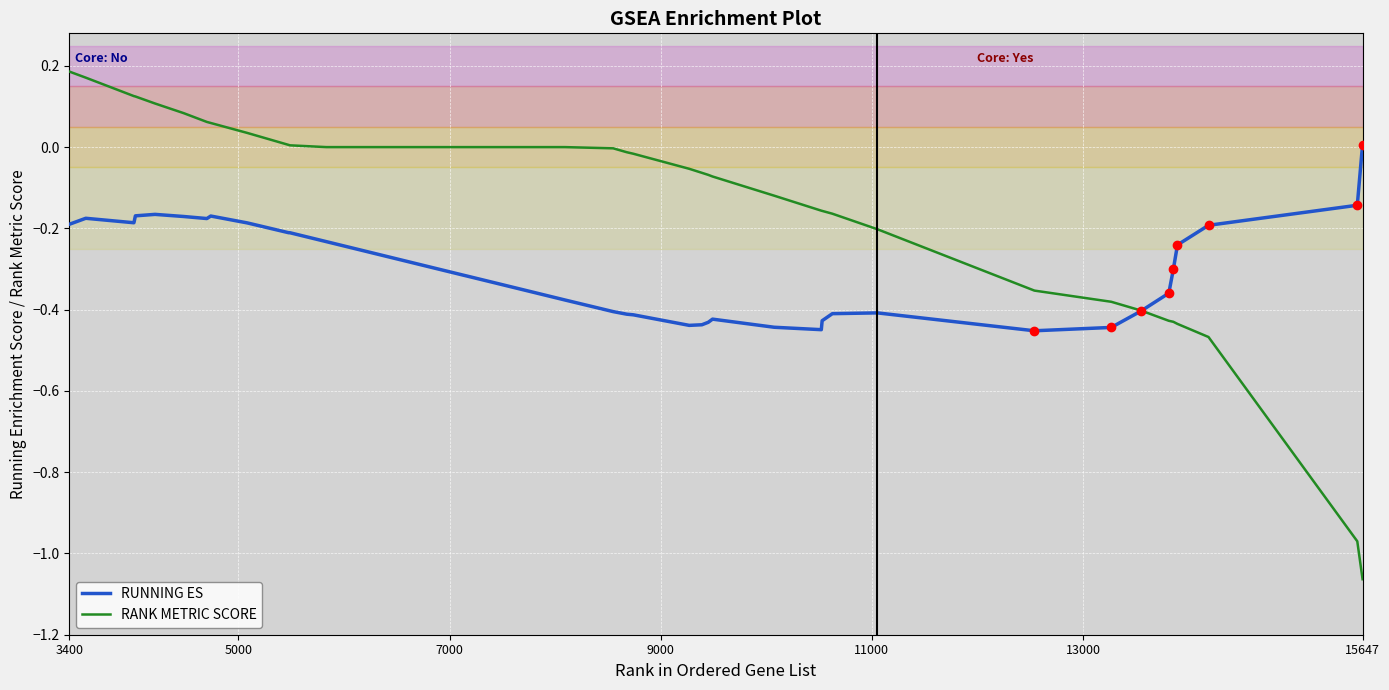

How many times do RUNNING ES and RANK METRIC SCORE cross each other?

1